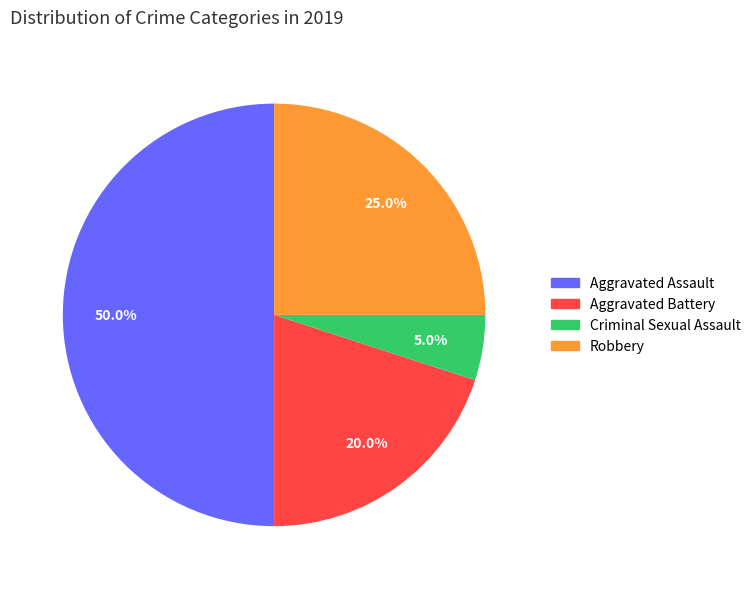

How many segments does this pie chart have?

4